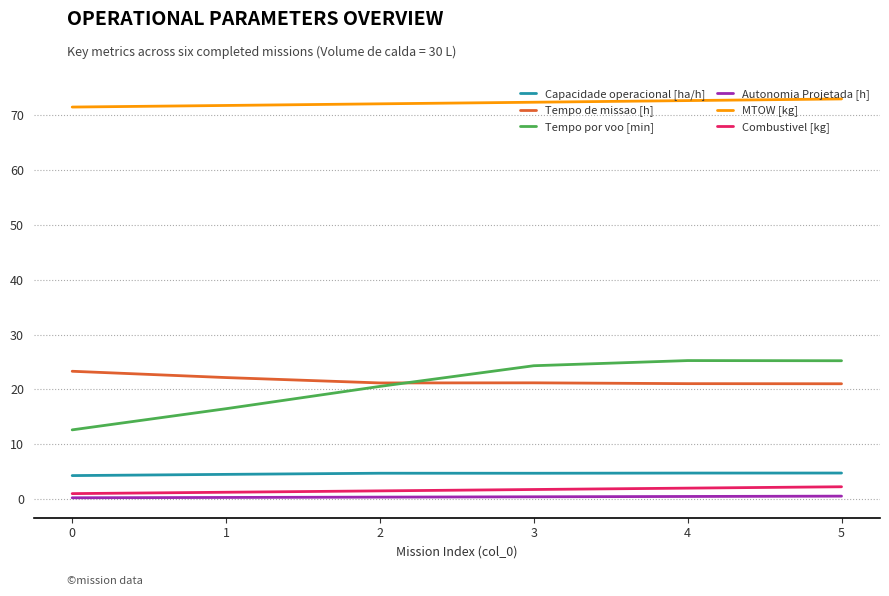

What is the average value of the Tempo de missao [h] series?

21.7